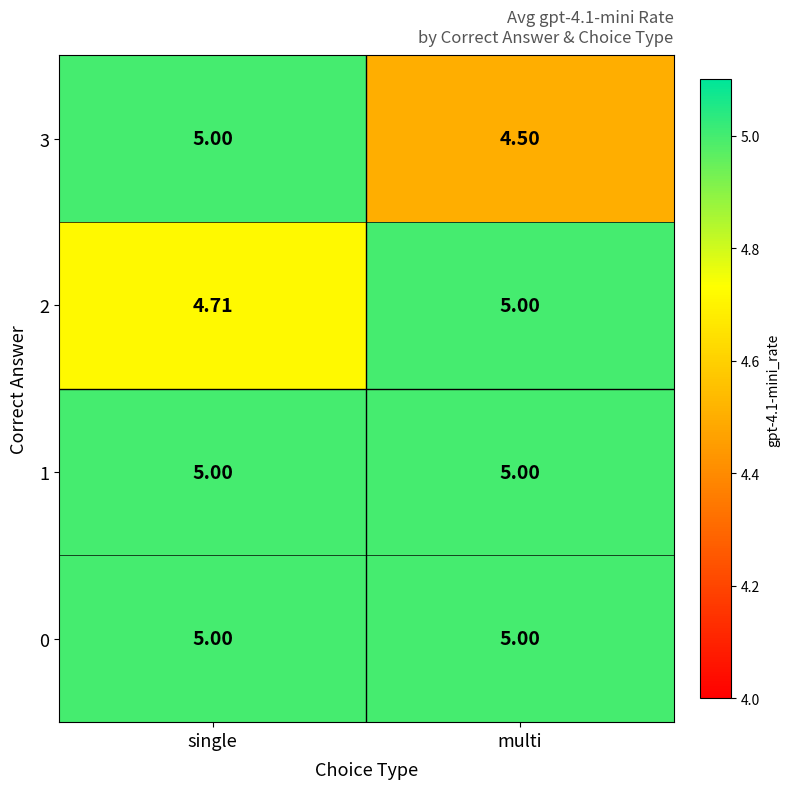

At which category does the chart reach its minimum across all series?

multi